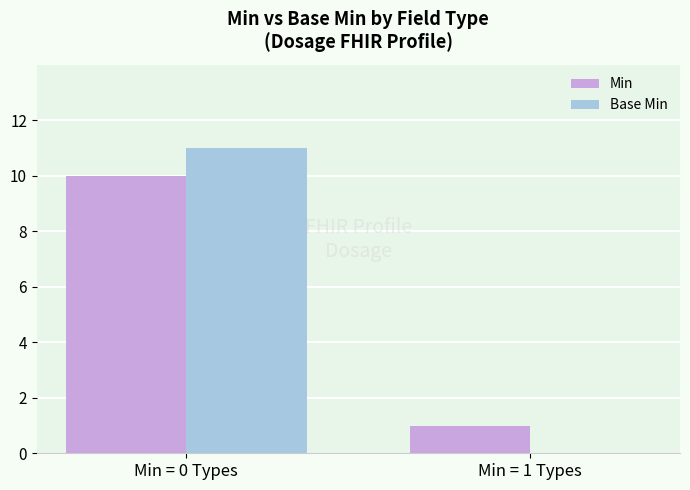

Is it true that Min equals 10 at Min = 0 Types?

True